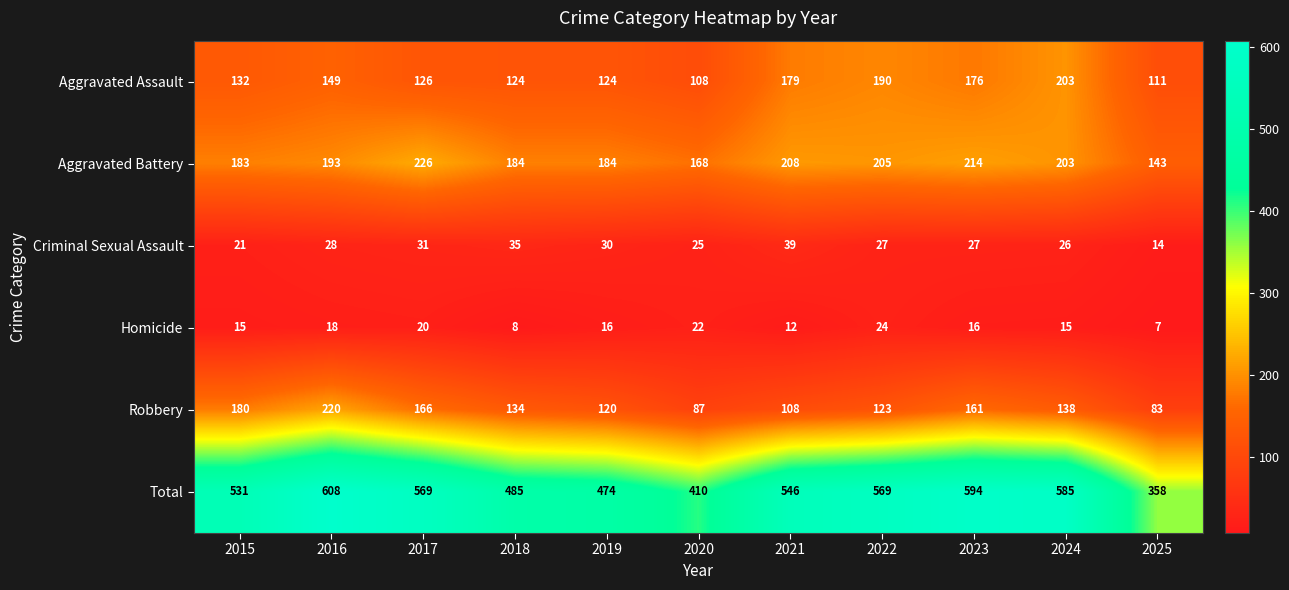

Which category has the lowest value across all series?

2025